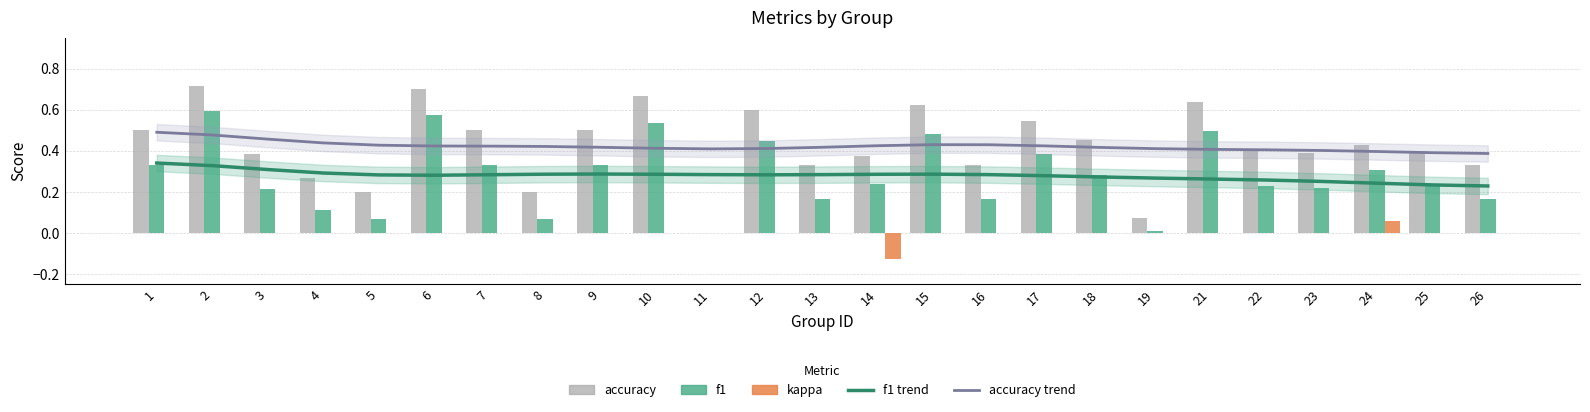

Reading left to right, extract all data points from this chart.

f1 trend: 1=0.3	2=0.3	3=0.3	4=0.3	5=0.3	6=0.3	7=0.3	8=0.3	9=0.3	10=0.3	11=0.3	12=0.3	13=0.3	14=0.3	15=0.3	16=0.3	17=0.3	18=0.3	19=0.3	21=0.3	22=0.3	23=0.3	24=0.2	25=0.2	26=0.2
accuracy trend: 1=0.5	2=0.5	3=0.5	4=0.4	5=0.4	6=0.4	7=0.4	8=0.4	9=0.4	10=0.4	11=0.4	12=0.4	13=0.4	14=0.4	15=0.4	16=0.4	17=0.4	18=0.4	19=0.4	21=0.4	22=0.4	23=0.4	24=0.4	25=0.4	26=0.4
accuracy: 1=0.5	2=0.7	3=0.4	4=0.3	5=0.2	6=0.7	7=0.5	8=0.2	9=0.5	10=0.7	11=0.0	12=0.6	13=0.3	14=0.4	15=0.6	16=0.3	17=0.5	18=0.5	19=0.1	21=0.6	22=0.4	23=0.4	24=0.4	25=0.4	26=0.3
f1: 1=0.3	2=0.6	3=0.2	4=0.1	5=0.1	6=0.6	7=0.3	8=0.1	9=0.3	10=0.5	11=0.0	12=0.5	13=0.2	14=0.2	15=0.5	16=0.2	17=0.4	18=0.3	19=0.0	21=0.5	22=0.2	23=0.2	24=0.3	25=0.2	26=0.2
kappa: 1=0.0	2=0.0	3=0.0	4=0.0	5=0.0	6=0.0	7=0.0	8=0.0	9=0.0	10=0.0	11=0.0	12=0.0	13=0.0	14=-0.1	15=0.0	16=0.0	17=0.0	18=0.0	19=0.0	21=0.0	22=0.0	23=0.0	24=0.1	25=0.0	26=0.0